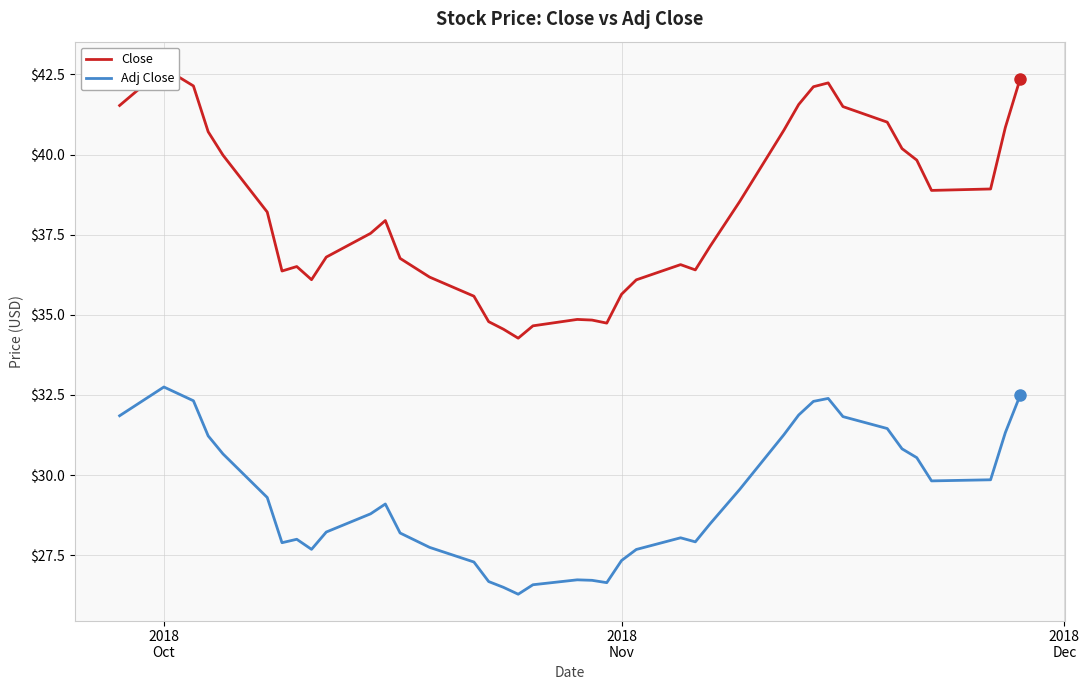

What is the value of the Adj Close point at the 20th from the left?

26.7